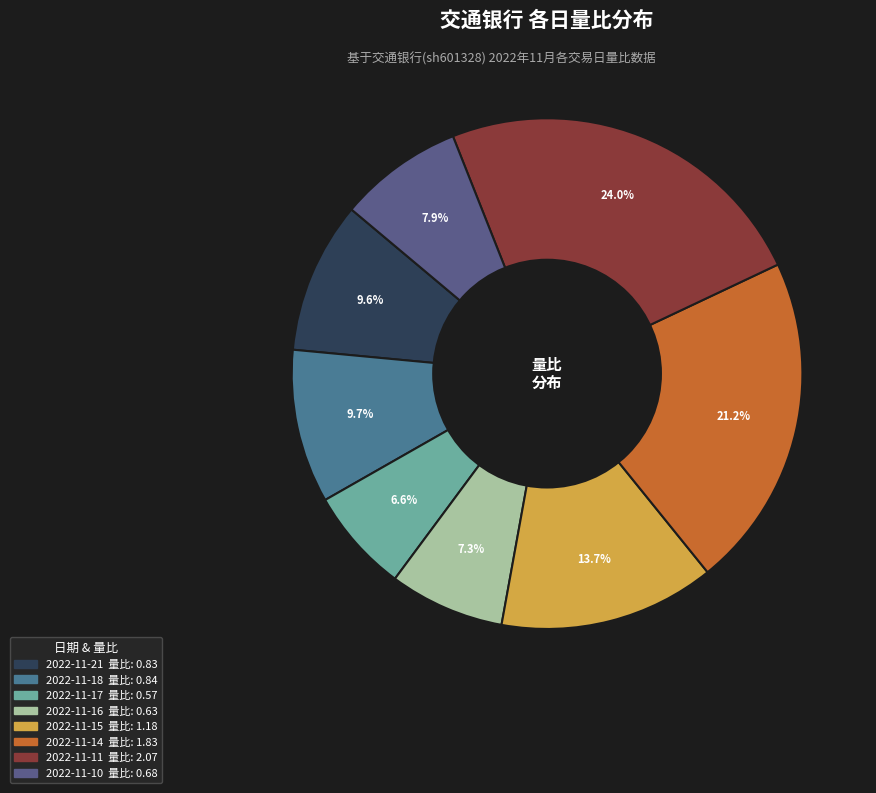

Rank the categories by value from highest to lowest.

2022-11-11, 2022-11-14, 2022-11-15, 2022-11-18, 2022-11-21, 2022-11-10, 2022-11-16, 2022-11-17